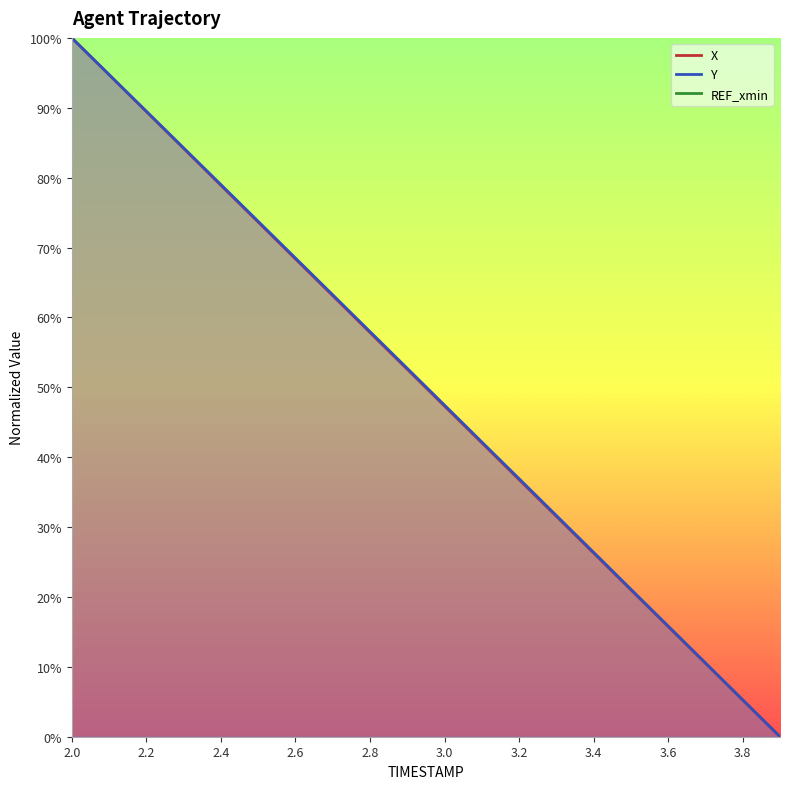

What is the sum of the X values at 3.4 and 3.0?

73.6